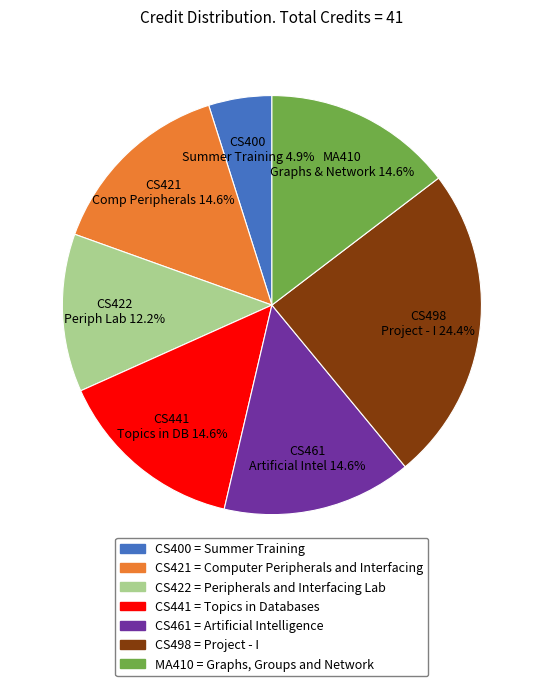

Which slice is the smallest?

CS400 = Summer Training